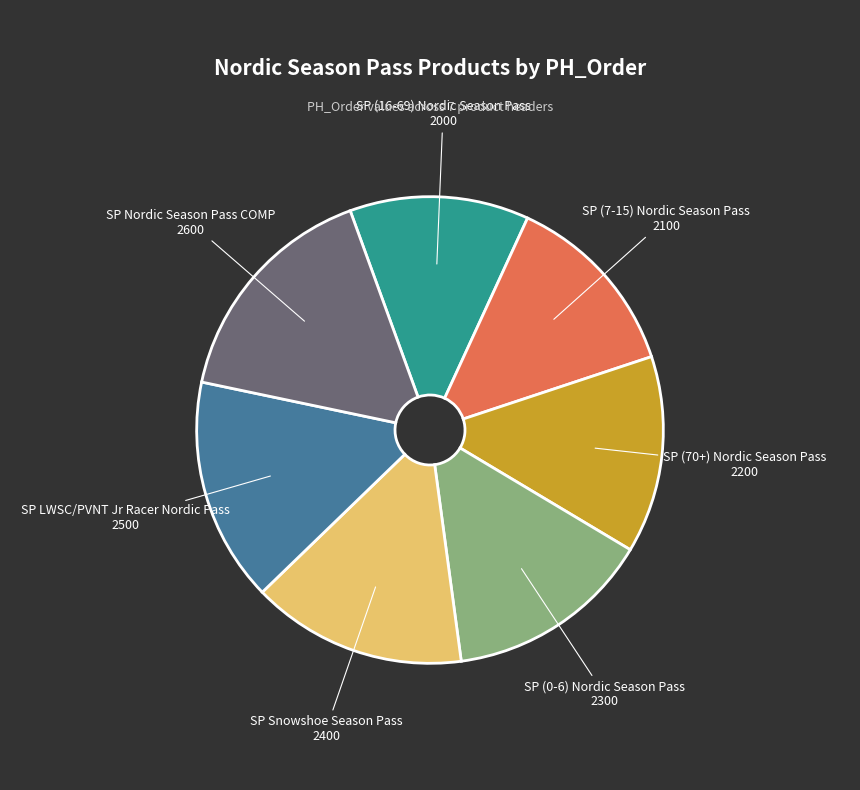

Is there a majority slice in this chart?

No